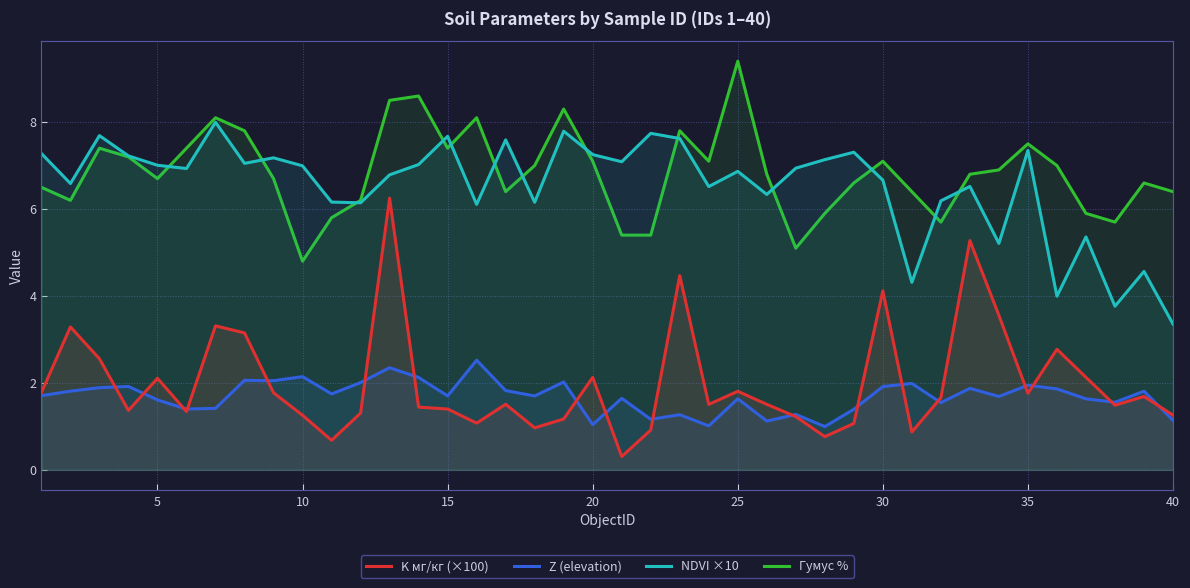

What is the smallest value displayed?

0.3